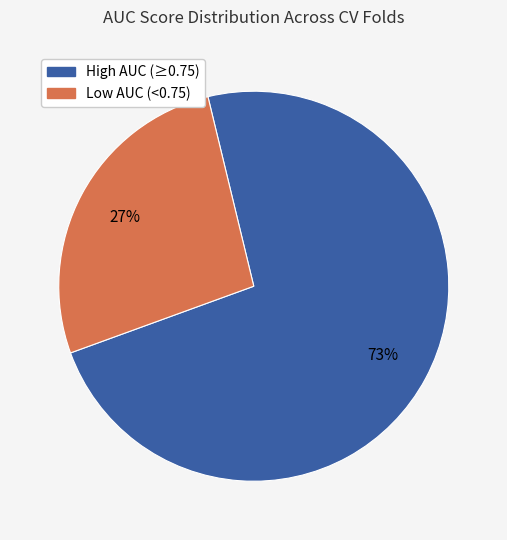

To the nearest percent, what is the difference between the largest and smallest slice percentages?

46%